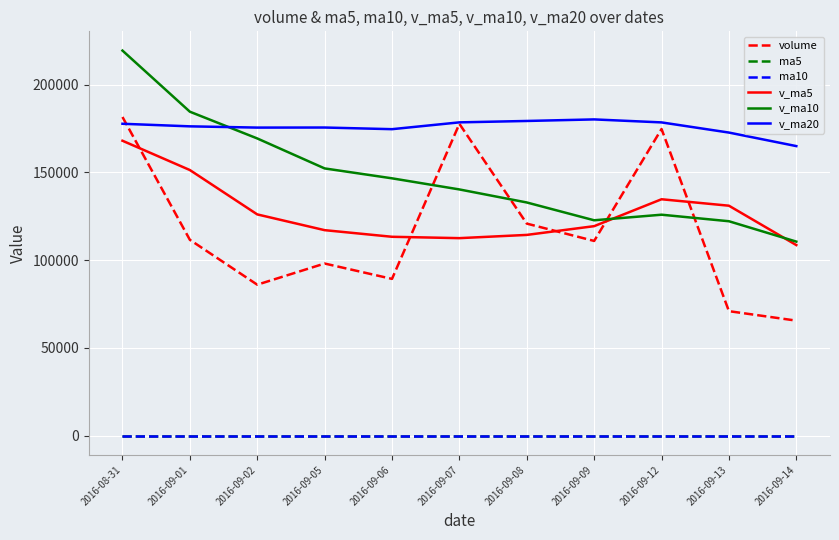

What is the maximum value shown in the chart?

219465.6